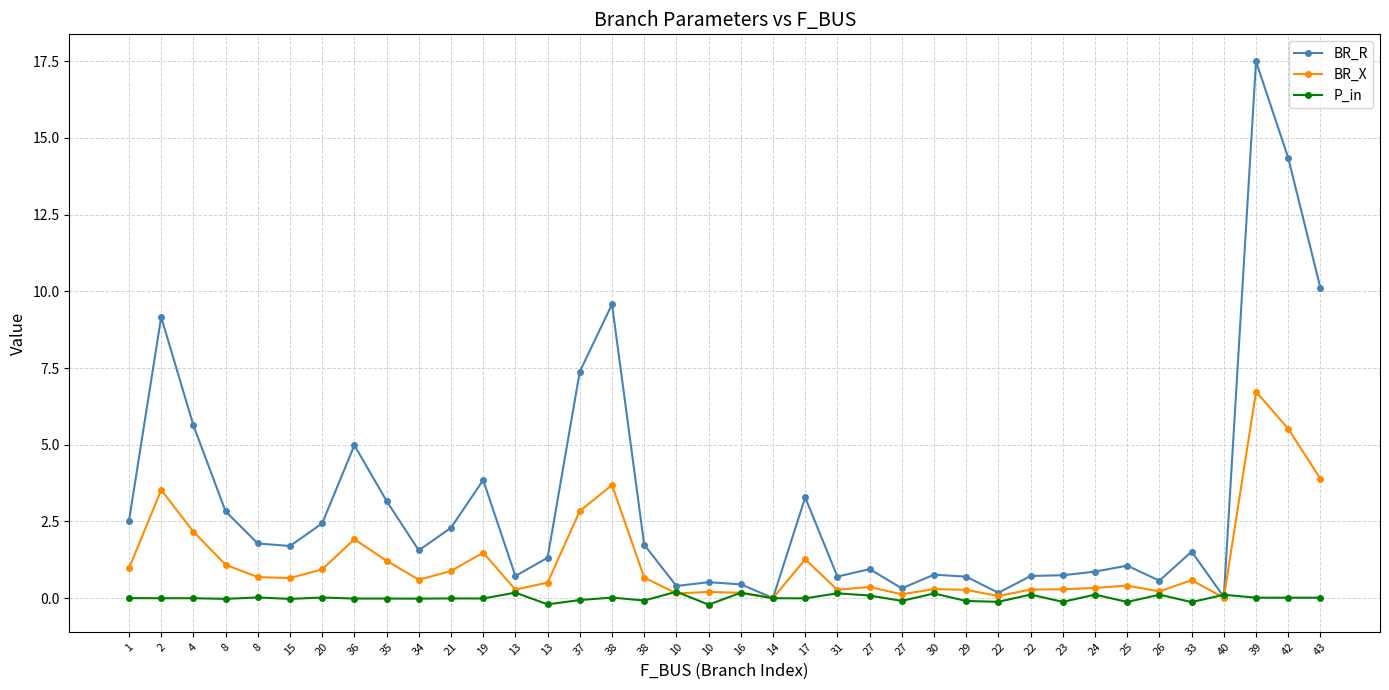

How many series are shown in this chart?

3